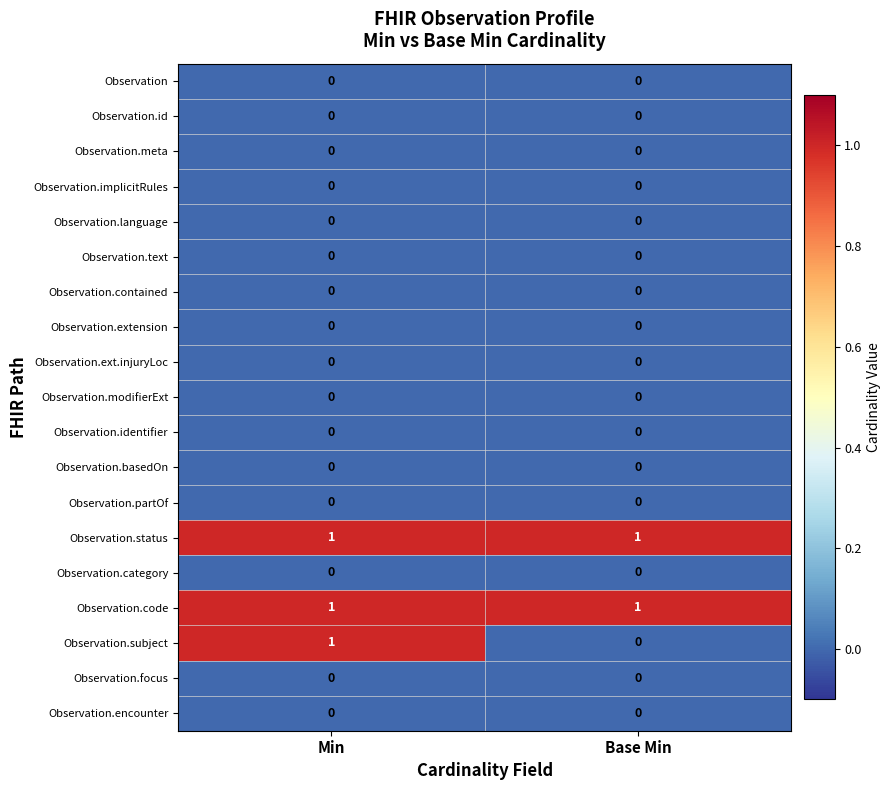

Reading left to right, list all the values displayed in this chart.

row_0: Min=0	Base Min=0
row_1: Min=0	Base Min=0
row_2: Min=0	Base Min=0
row_3: Min=0	Base Min=0
row_4: Min=0	Base Min=0
row_5: Min=0	Base Min=0
row_6: Min=0	Base Min=0
row_7: Min=0	Base Min=0
row_8: Min=0	Base Min=0
row_9: Min=0	Base Min=0
row_10: Min=0	Base Min=0
row_11: Min=0	Base Min=0
row_12: Min=0	Base Min=0
row_13: Min=1	Base Min=1
row_14: Min=0	Base Min=0
row_15: Min=1	Base Min=1
row_16: Min=1	Base Min=0
row_17: Min=0	Base Min=0
row_18: Min=0	Base Min=0